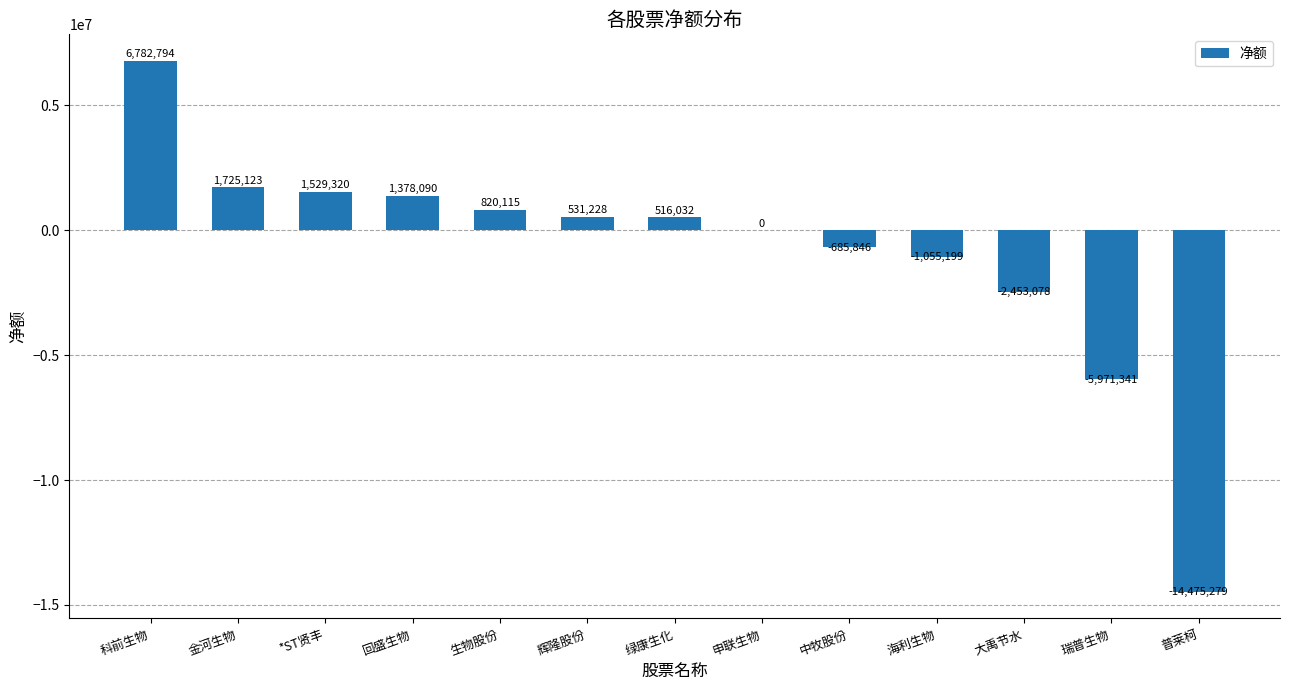

Approximately how many times larger is the value at 生物股份 compared to 金河生物?

0.5